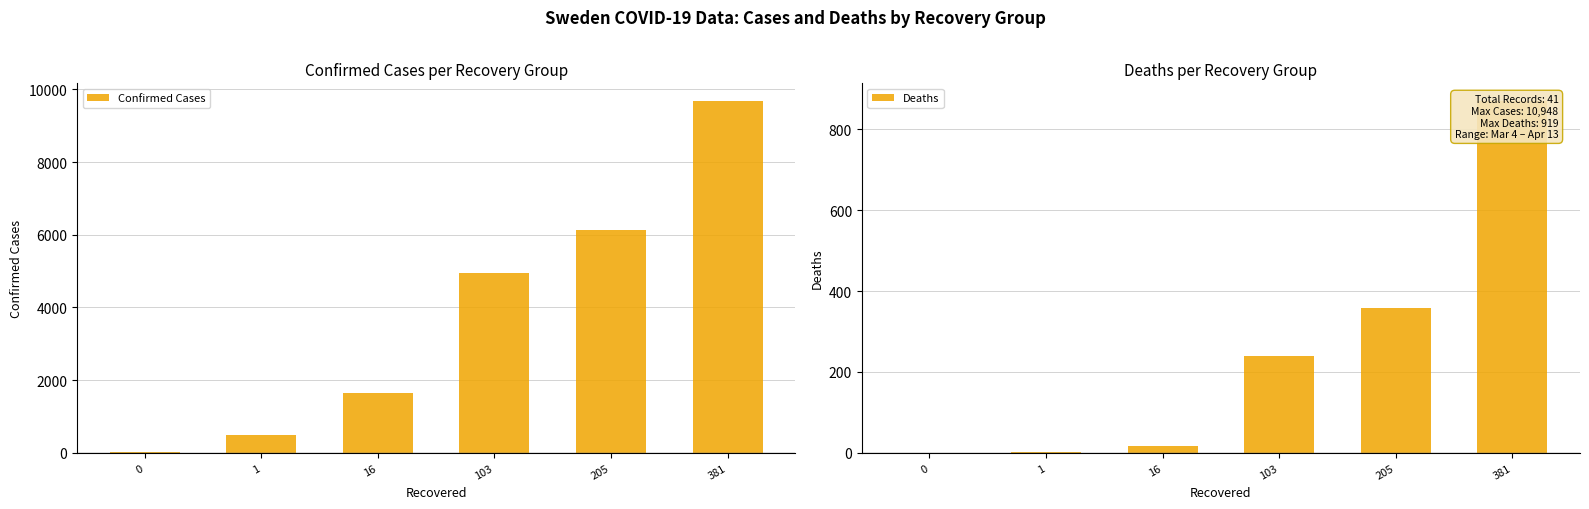

Is it true that Deaths equals 356 at 103?

False